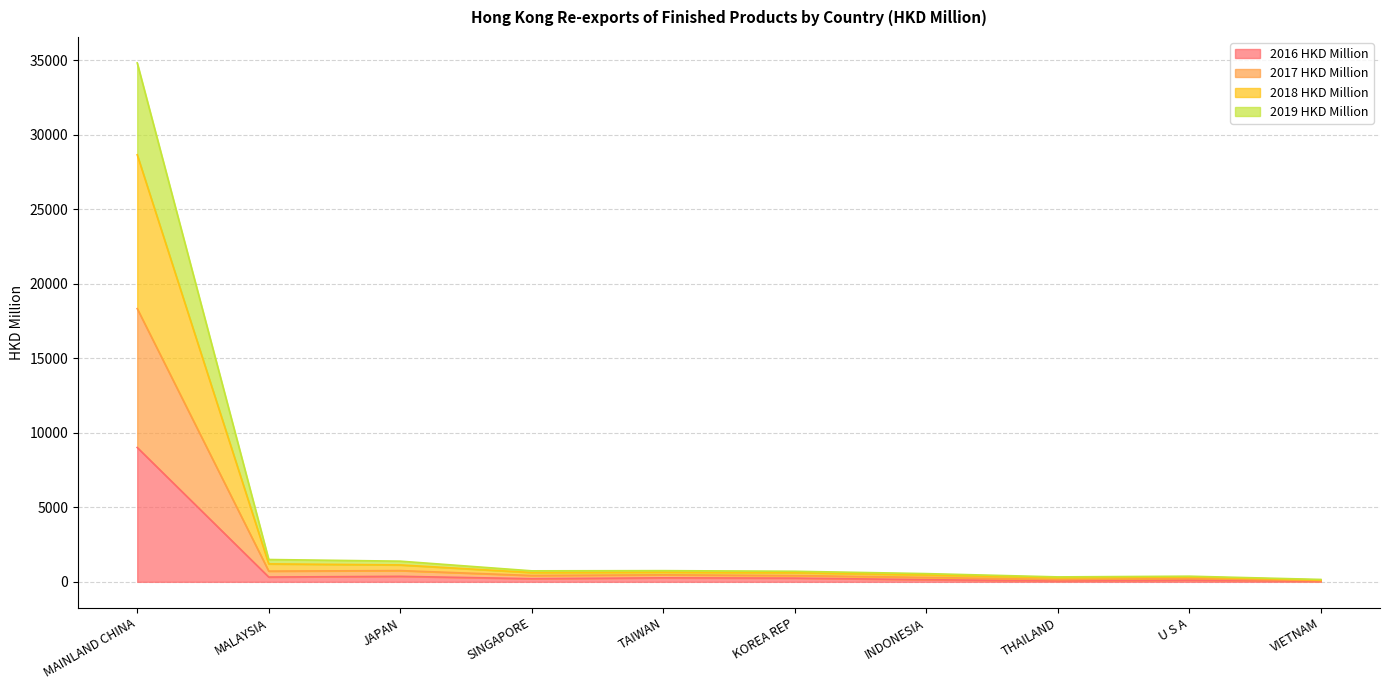

Which category has the highest value across all series?

MAINLAND CHINA